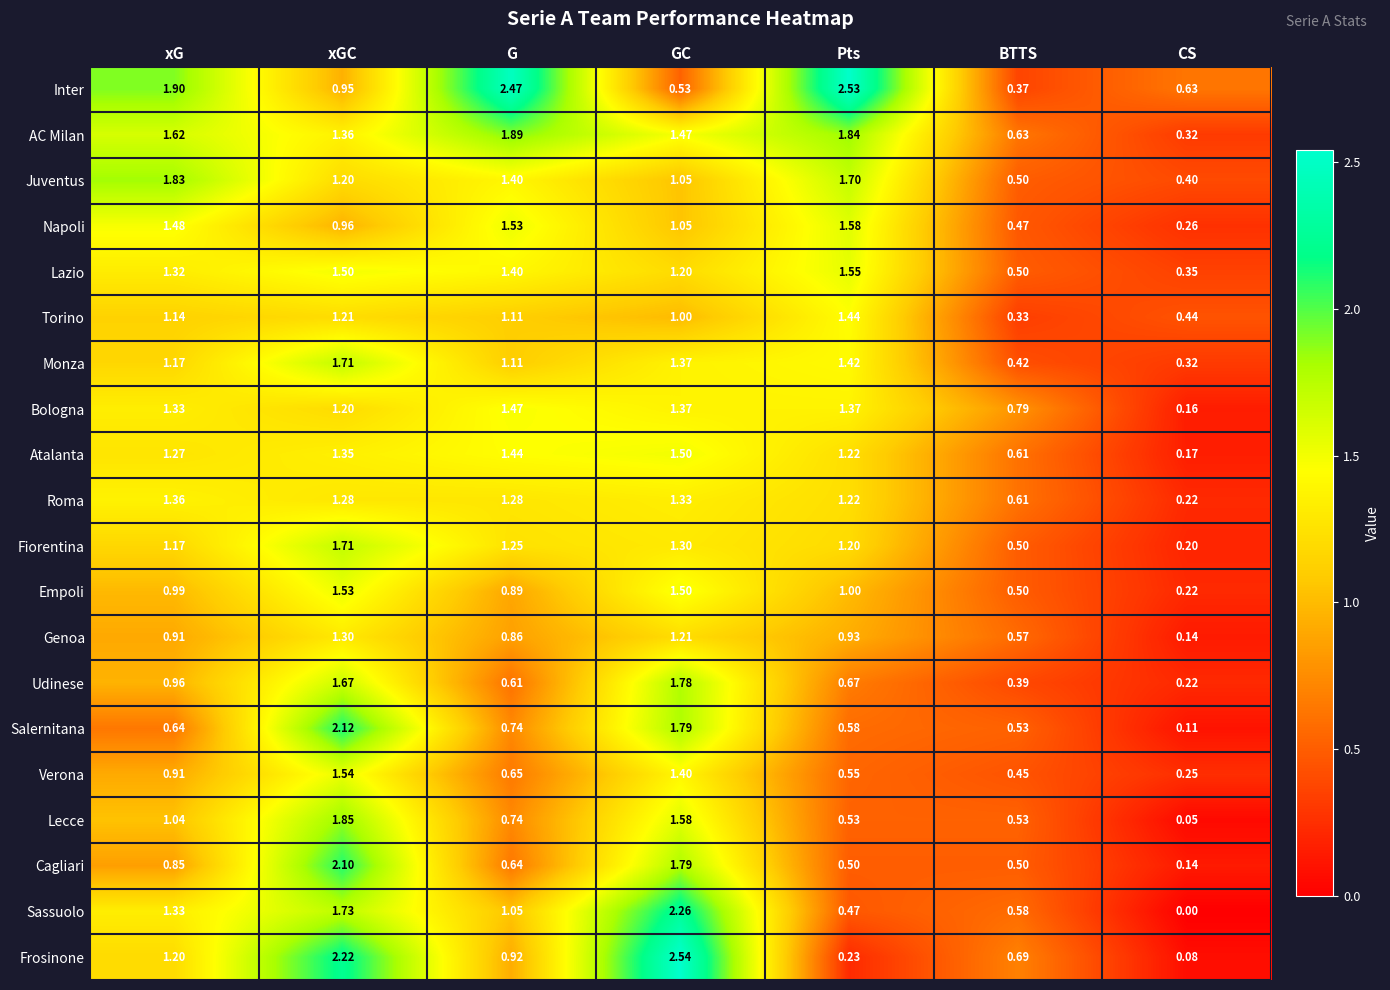

At which category is the sum across all series the highest?

xGC